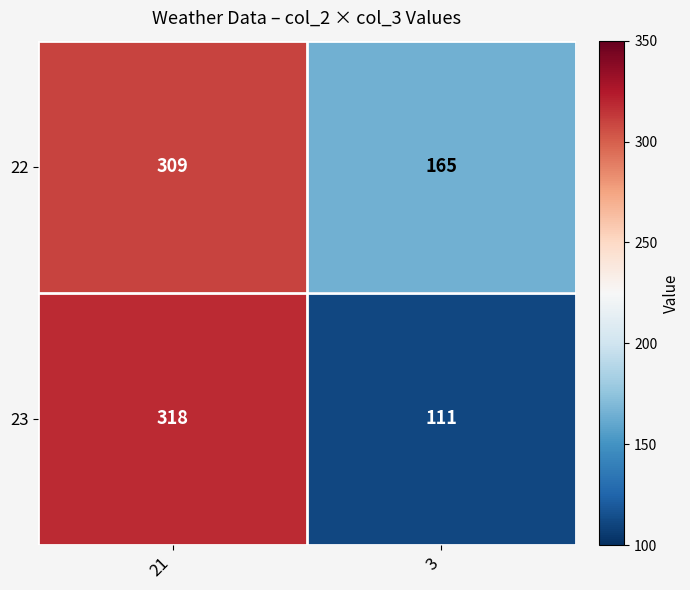

Is it true that 22 equals 309 at 21?

True